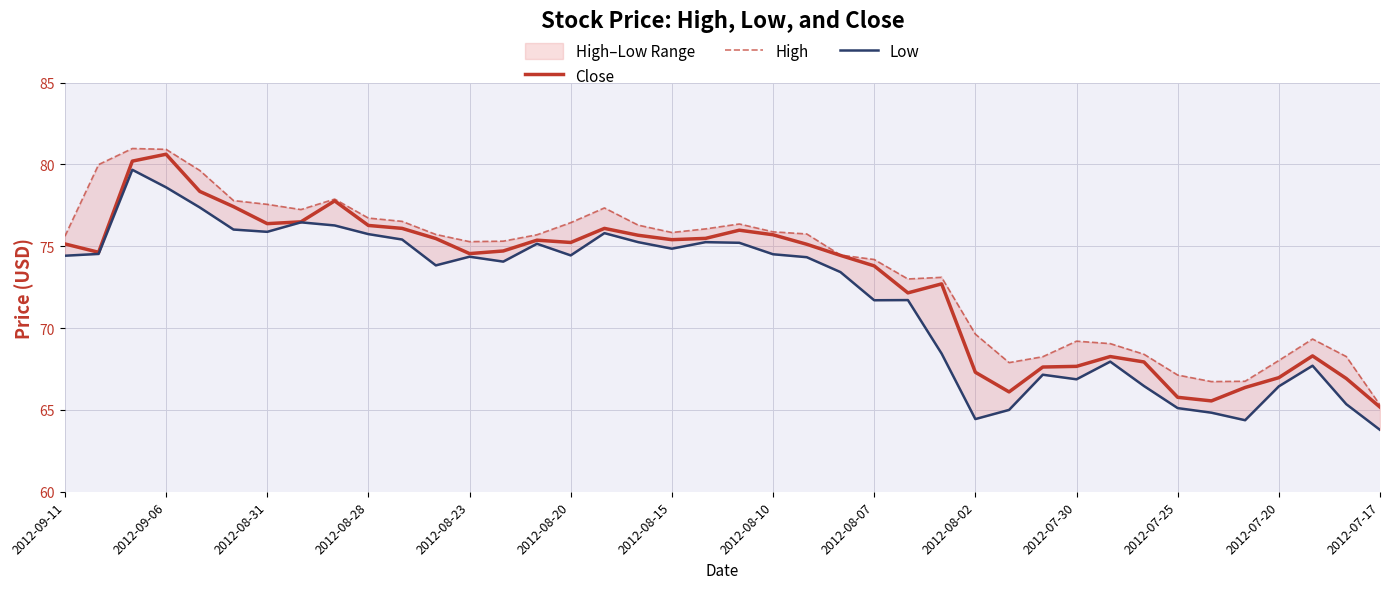

What is the difference between the second highest and minimum values in the Low series?

14.8